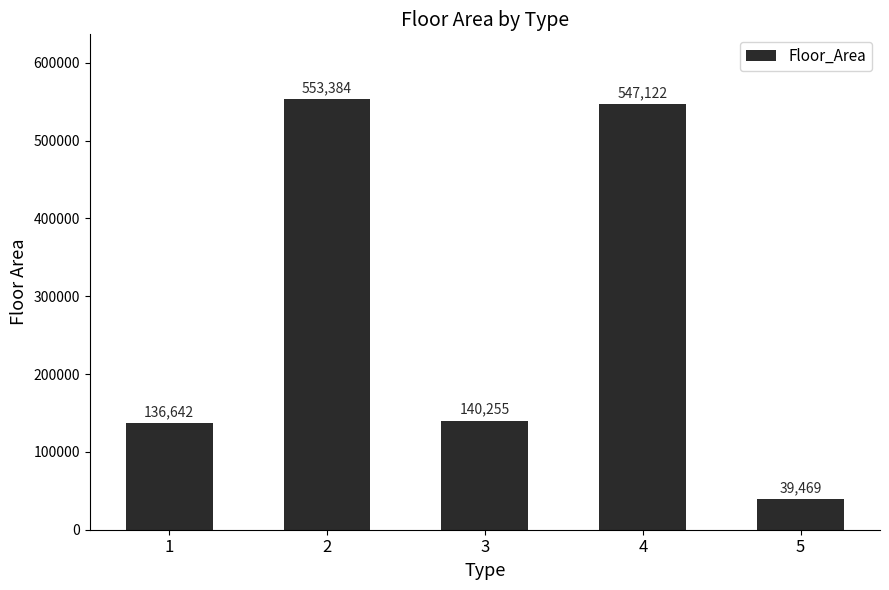

Which has a higher value, 1 or 2?

2